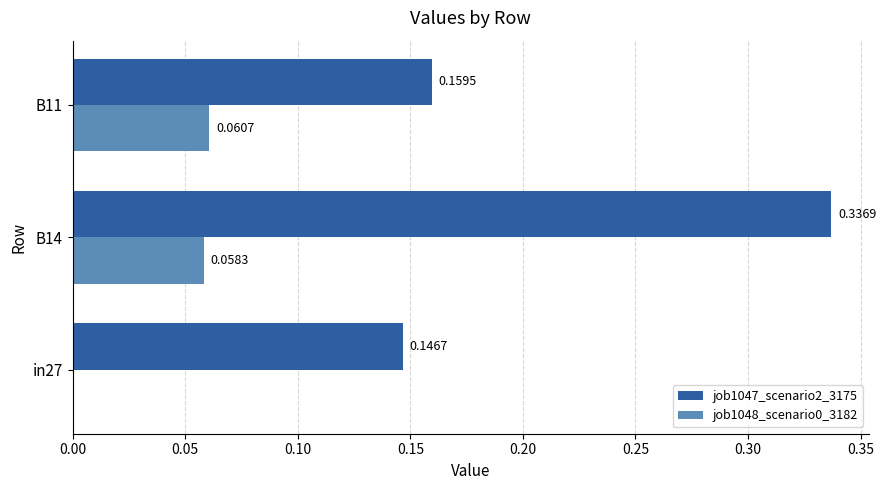

At which category does the chart reach its peak across all series?

B14